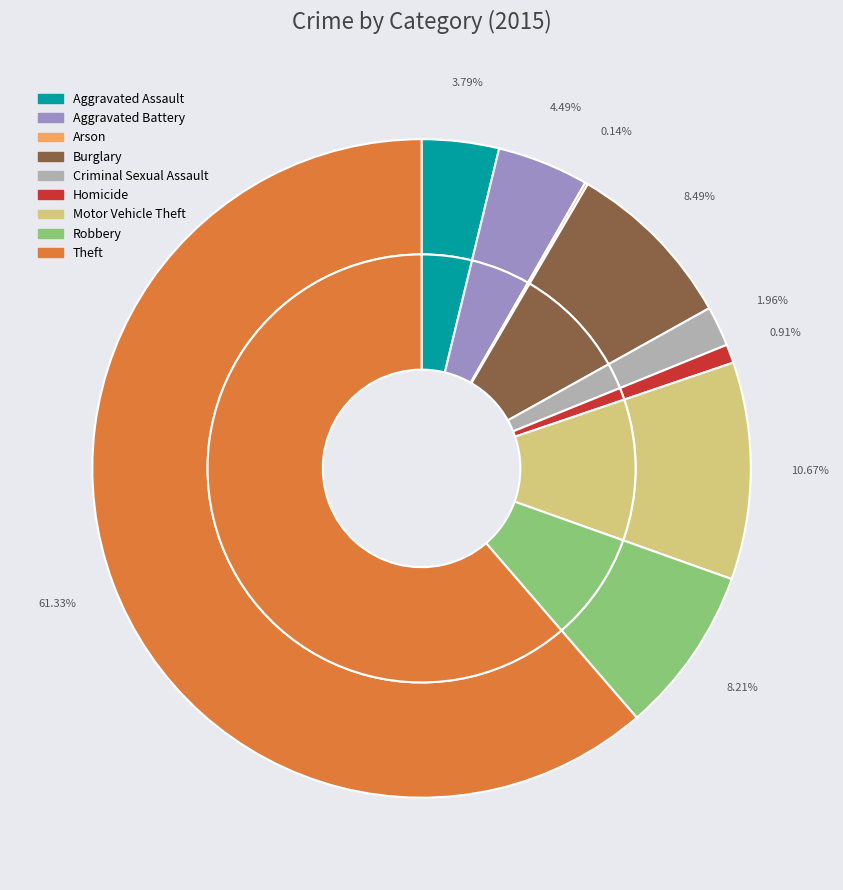

How many slices are in this pie chart?

9